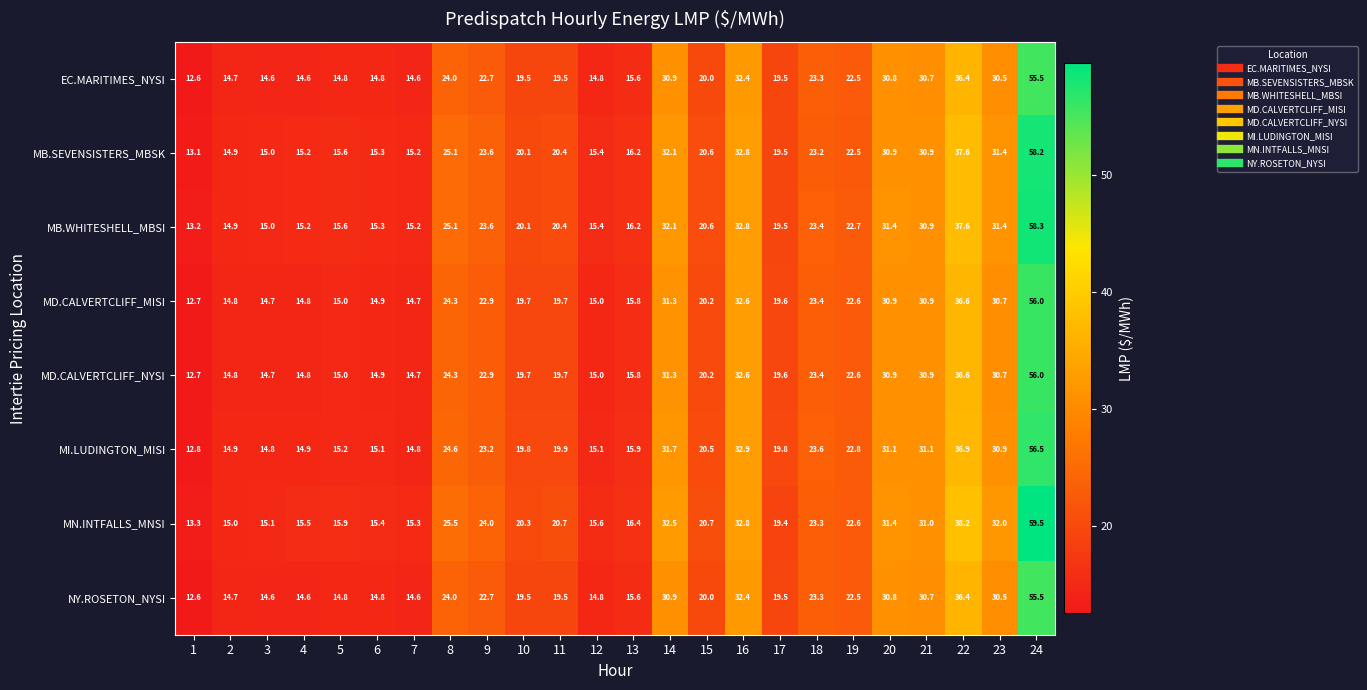

Is it true that MD.CALVERTCLIFF_MISI equals 18.6 at 20?

False